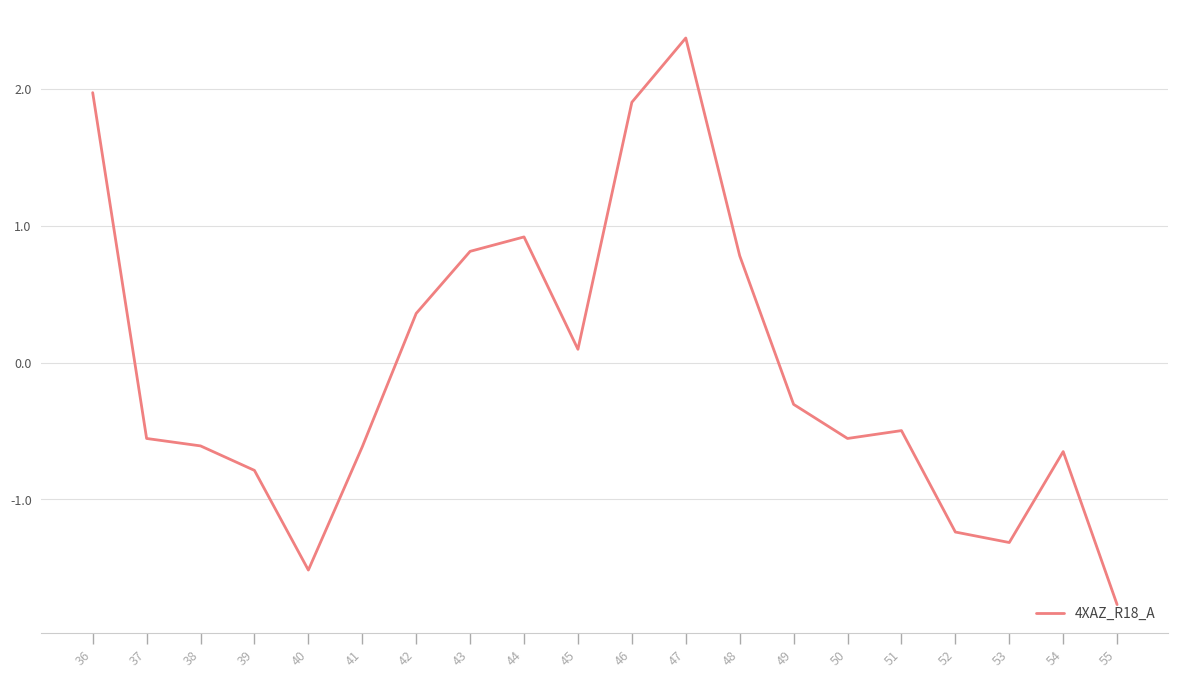

Which label corresponds to the largest value in the chart?

47